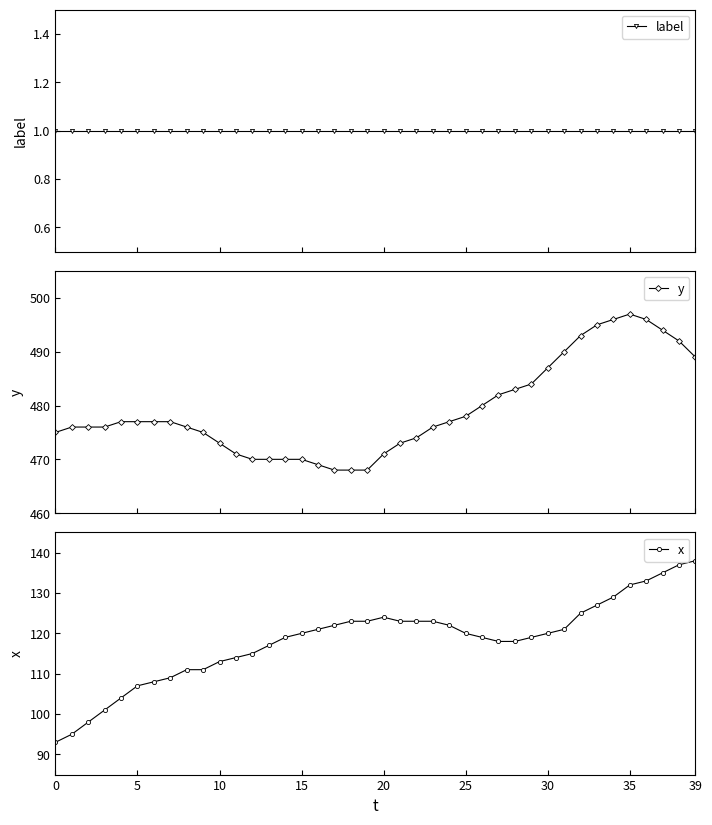

How many data points does each series have?

40